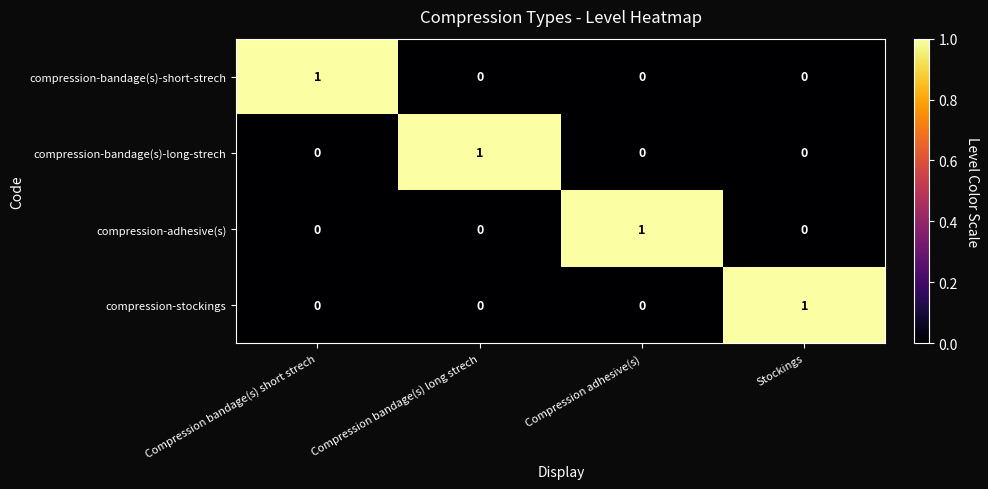

How many series are shown in this chart?

4